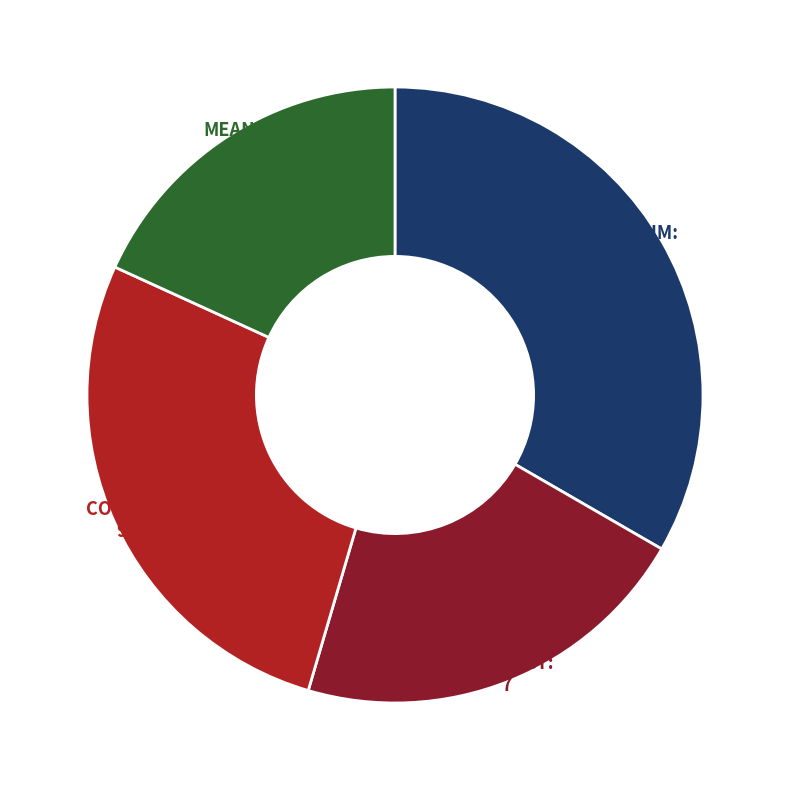

Rank the categories by value from lowest to highest.

MEAN:, PRODUCT:, COUNT:, SUM: